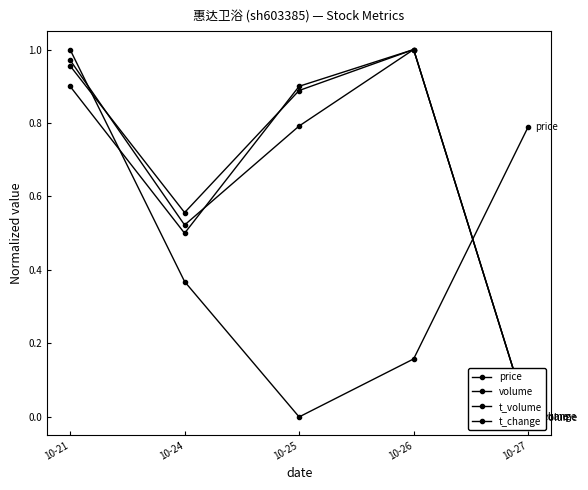

Reading left to right, list all the values displayed in this chart.

price: 10-21=1.0	10-24=0.4	10-25=0.0	10-26=0.2	10-27=0.8
volume: 10-21=1.0	10-24=0.6	10-25=0.9	10-26=1.0	10-27=0.0
t_volume: 10-21=1.0	10-24=0.5	10-25=0.8	10-26=1.0	10-27=0.0
t_change: 10-21=0.9	10-24=0.5	10-25=0.9	10-26=1.0	10-27=0.0